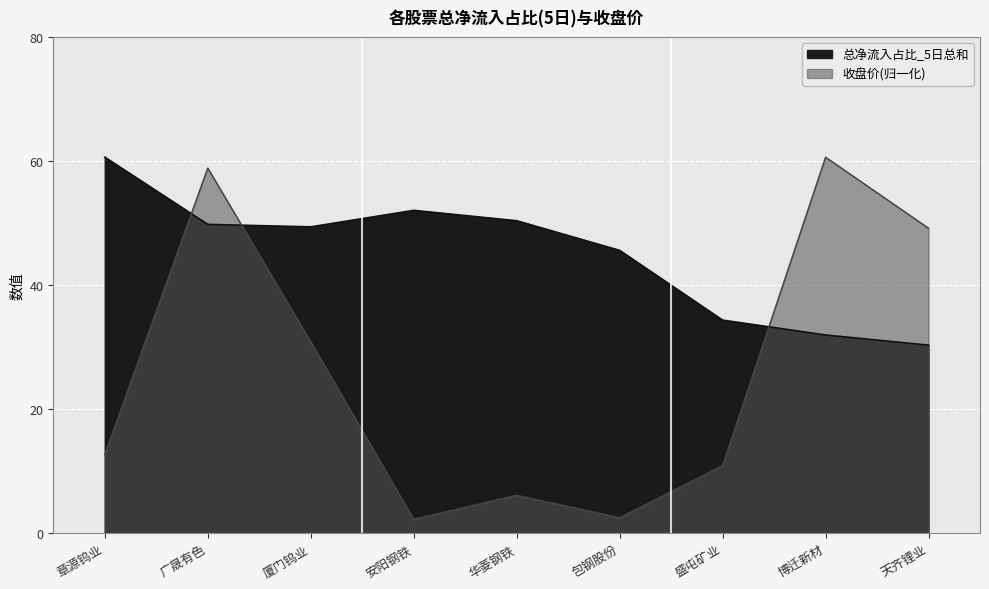

What is the smallest value displayed?

2.2